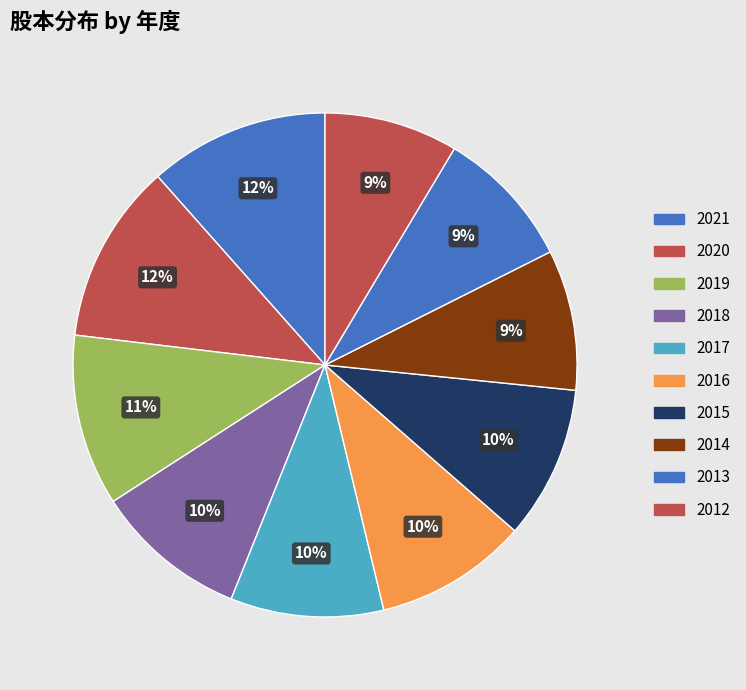

True or false: 2019 accounts for 11% of the total.

True